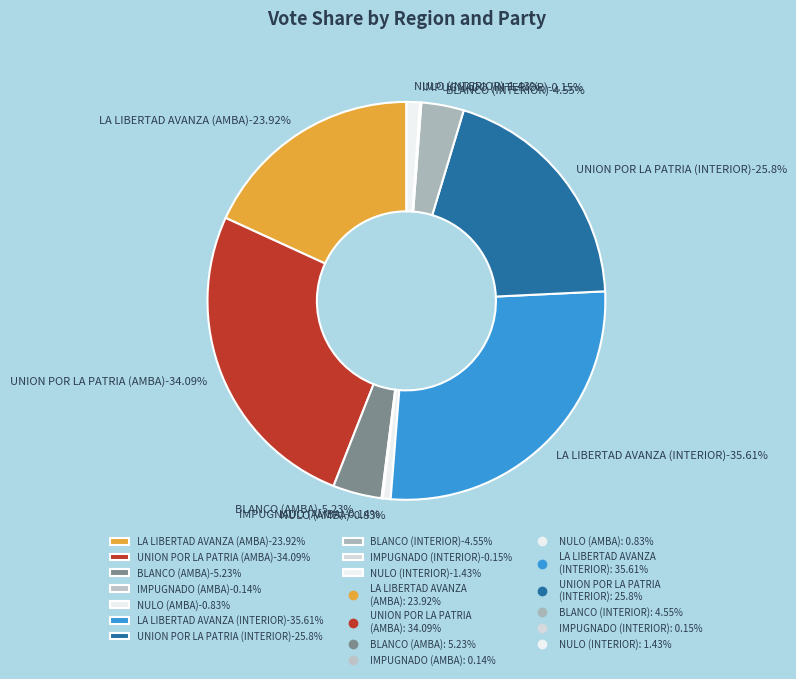

Which category has the biggest portion of the pie?

LA LIBERTAD AVANZA (INTERIOR)